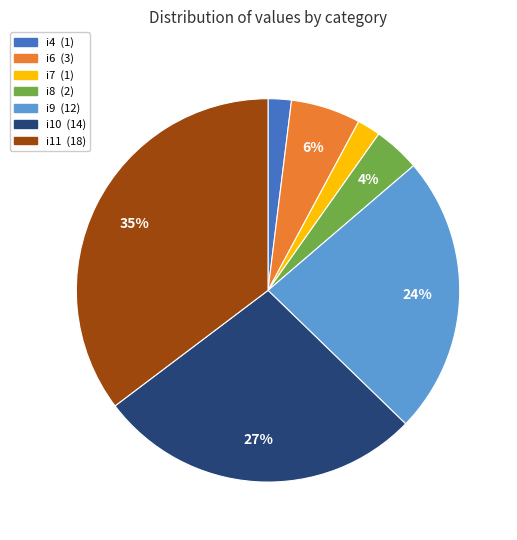

Count the number of slices in the pie.

7